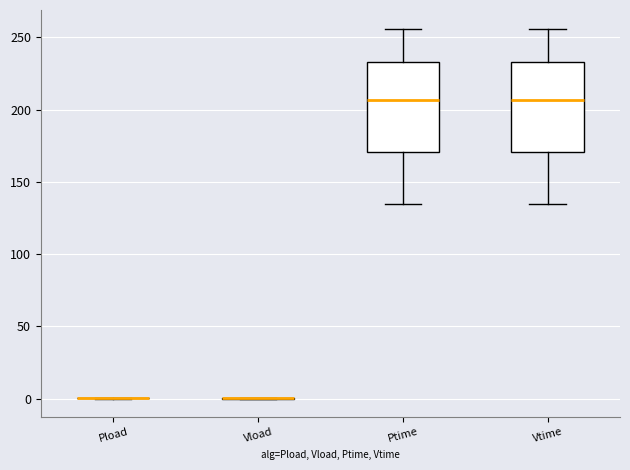

Reading left to right, transcribe this box plot: for each box, give where its median line is, the range the box spans, and where its two whiskers end, as read against the y-axis. The values are not printed on the chart, so give them approximately, as read against the axis.

Pload: box collapsed to a line at 0, whiskers 0 to 0
Vload: box collapsed to a line at 0, whiskers 0 to 0
Ptime: median 205, box 170 to 235, whiskers 135 to 255
Vtime: median 205, box 170 to 235, whiskers 135 to 255